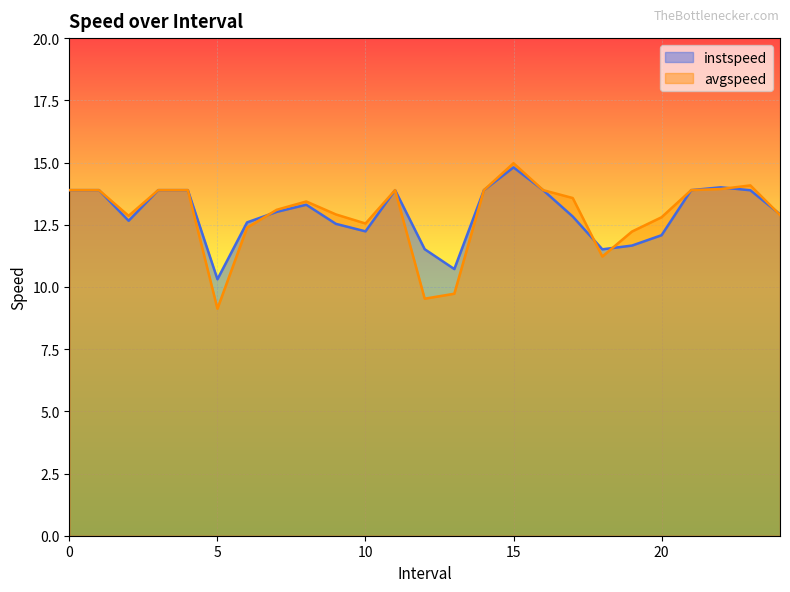

What is the lowest value of the avgspeed series?

9.1